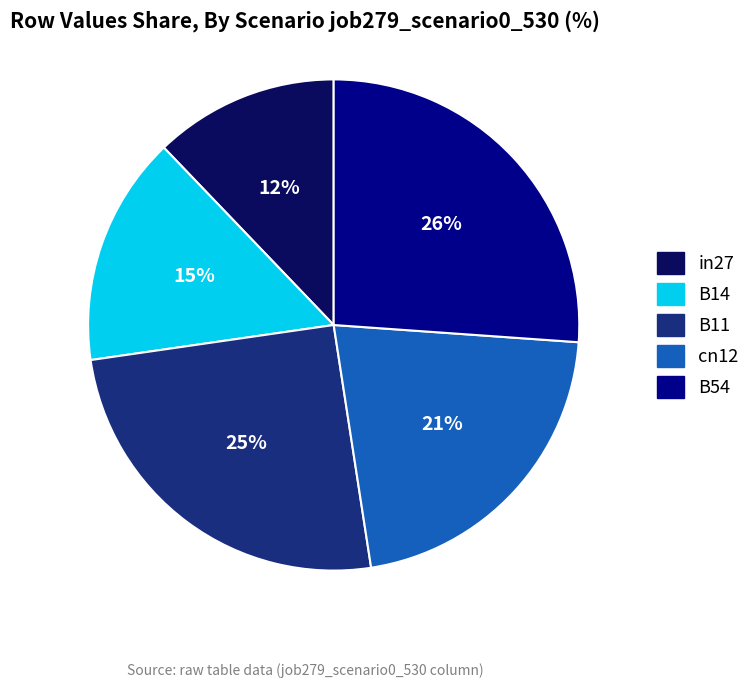

Which category has the biggest portion of the pie?

B54